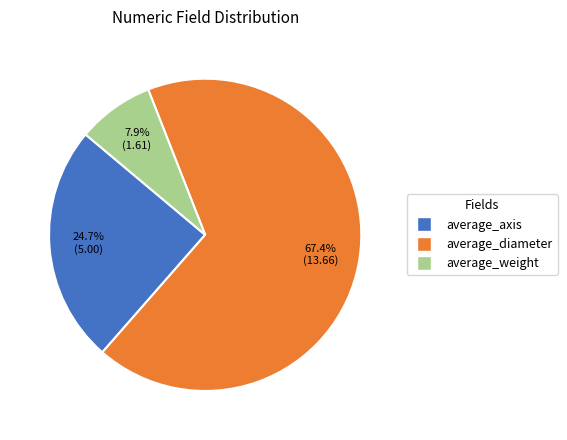

What percentage is the average_diameter slice, to the nearest percent?

67%